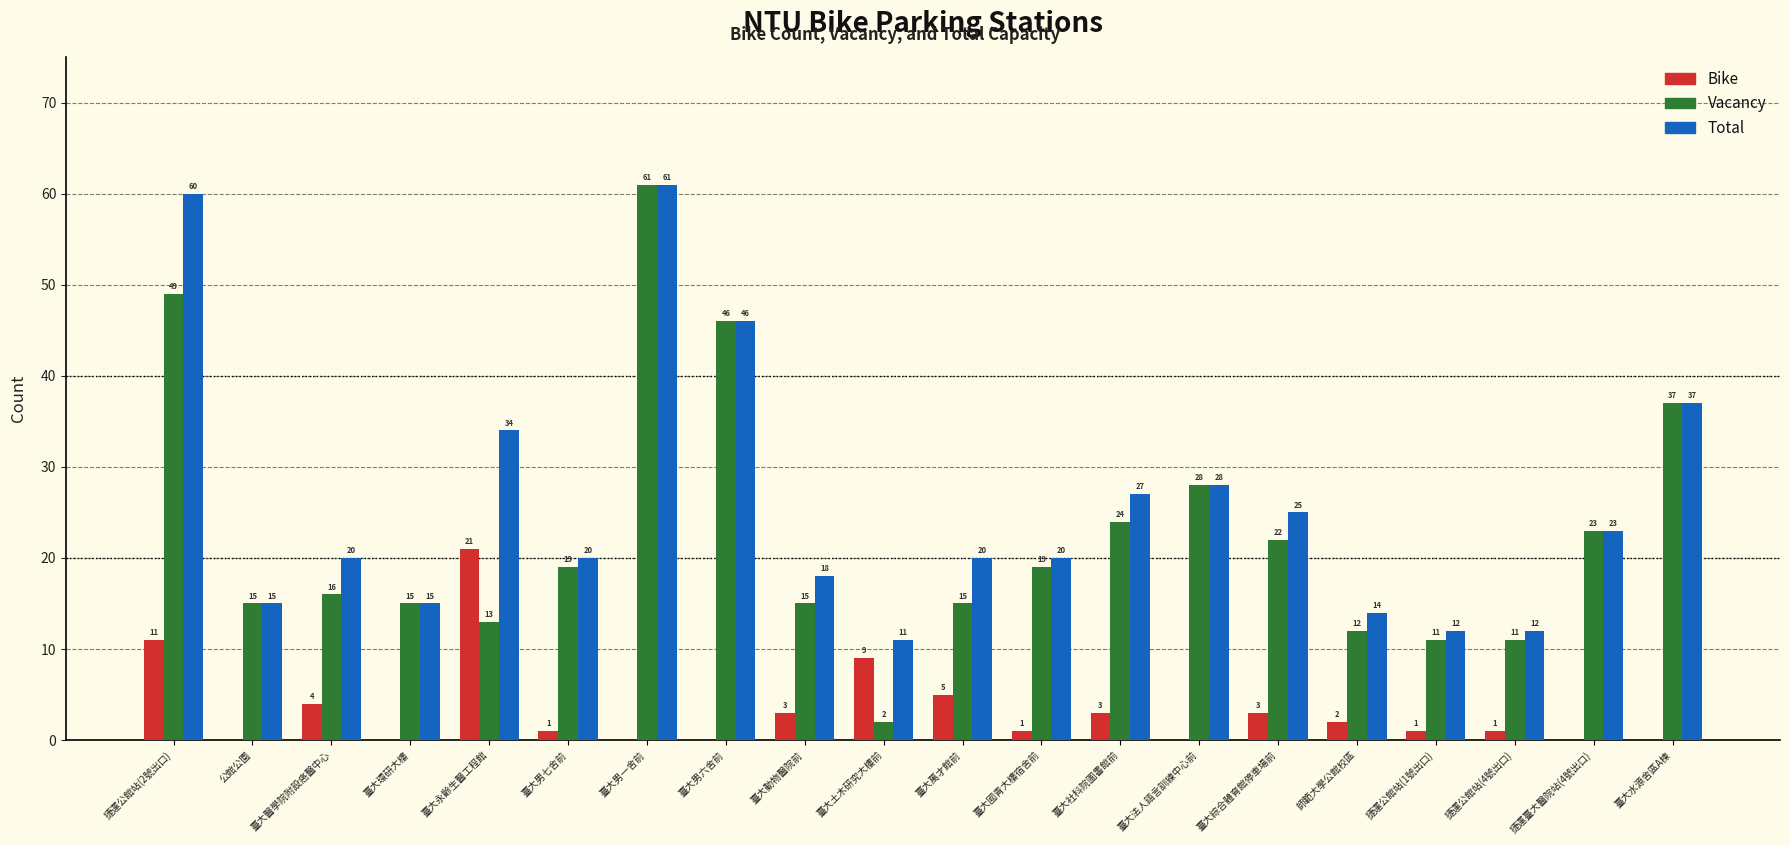

What is the total value across all series at 公館公園?

30